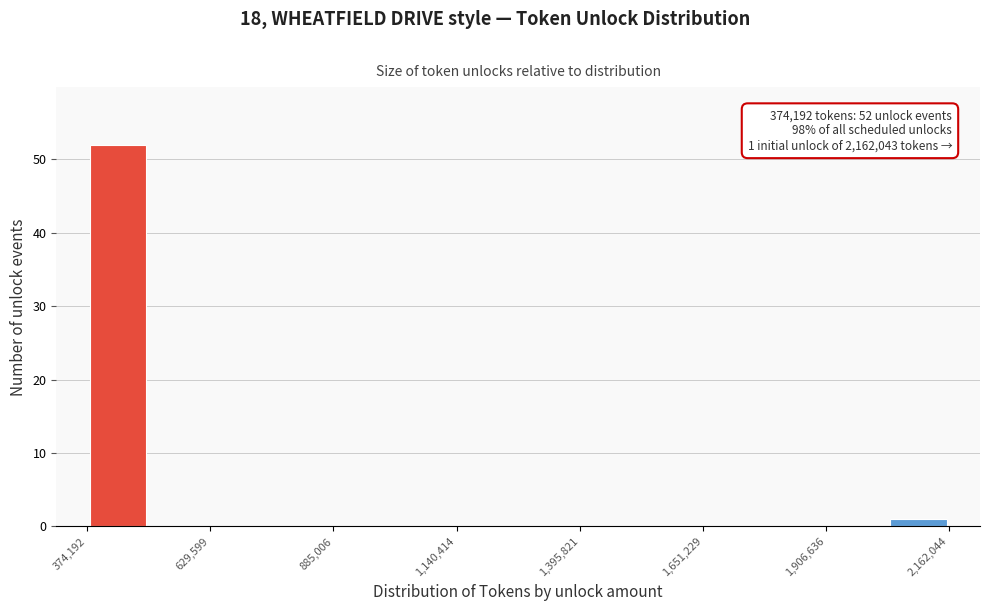

Around what value on the x-axis is the tallest bar? Give the approximate position of its centre, as read against the axis.

450000